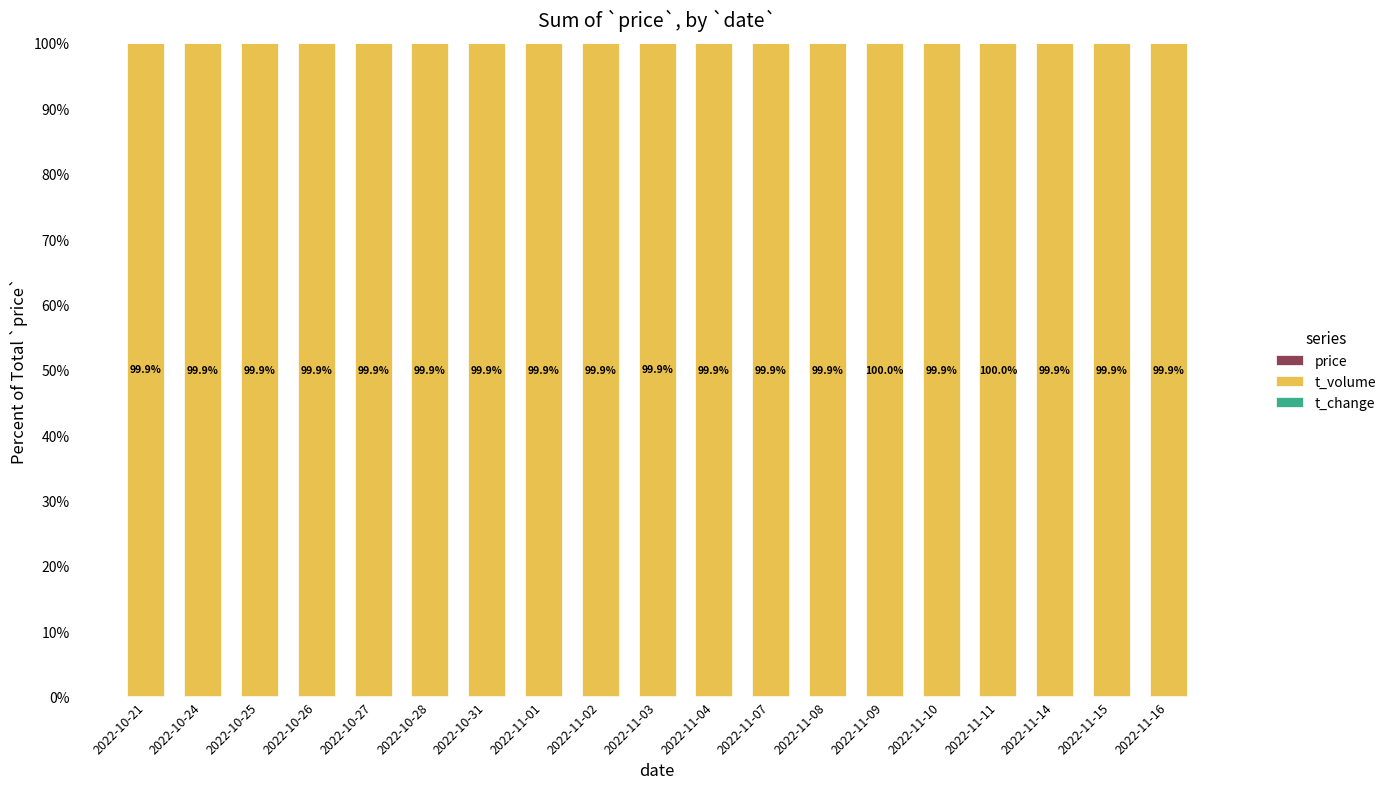

Does the chart contain stacked bars?

Yes